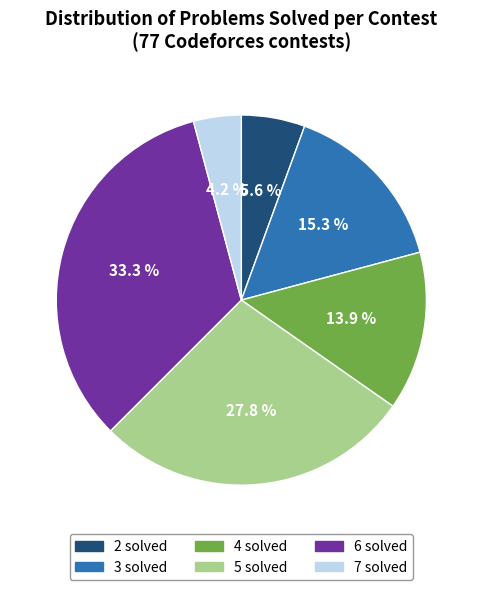

Which slice is the smallest?

7 solved